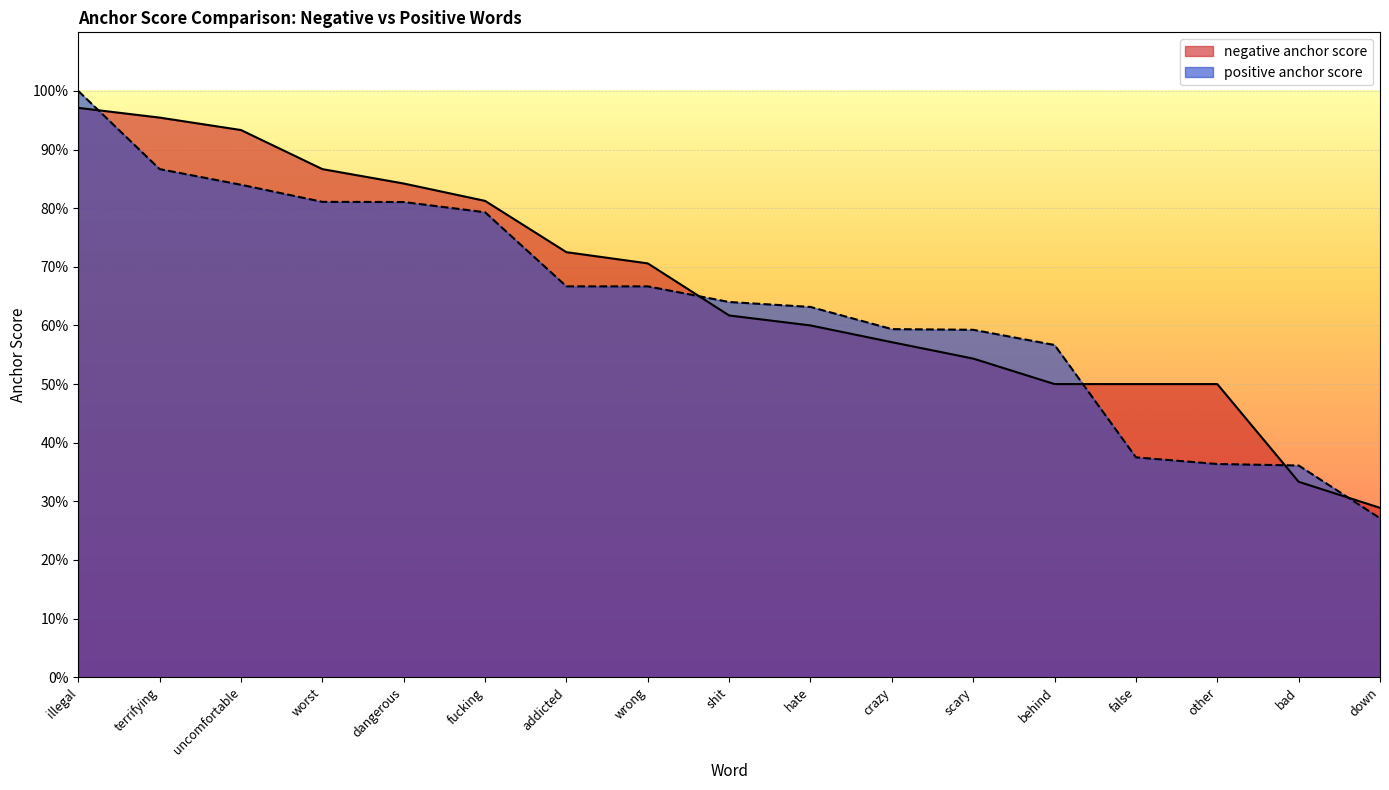

Where is negative anchor score nearest to the value 0?

down